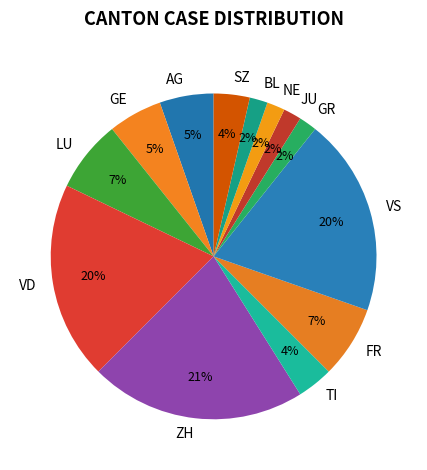

Combined, do BL and LU account for over 50%?

No